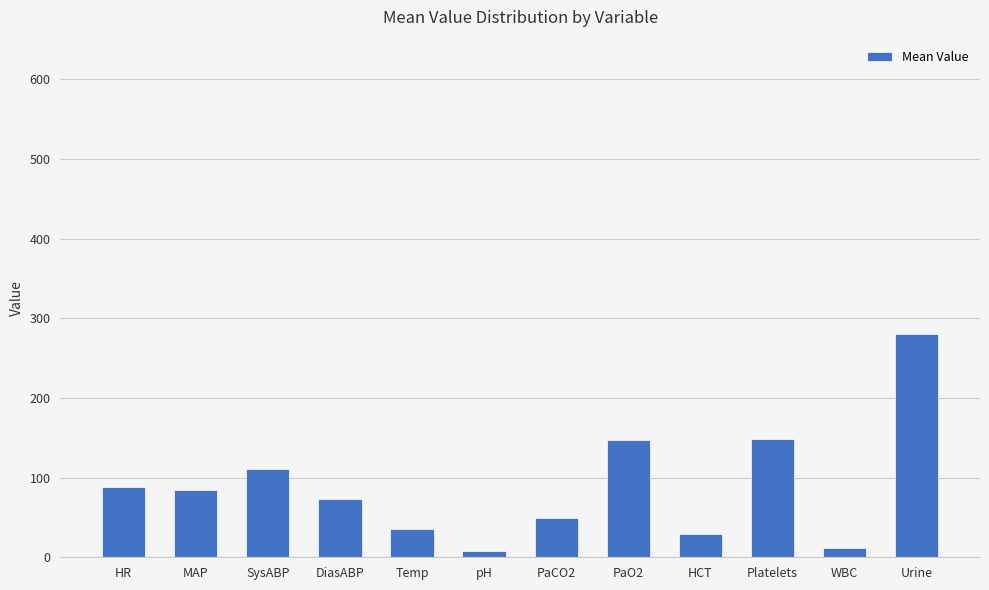

Is it true that the value at PaO2 is 224.8?

False